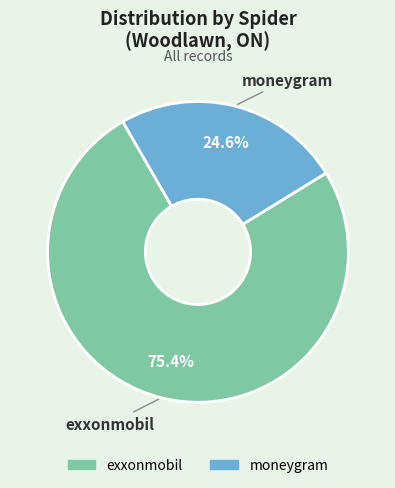

Which has a higher value, exxonmobil or moneygram?

exxonmobil